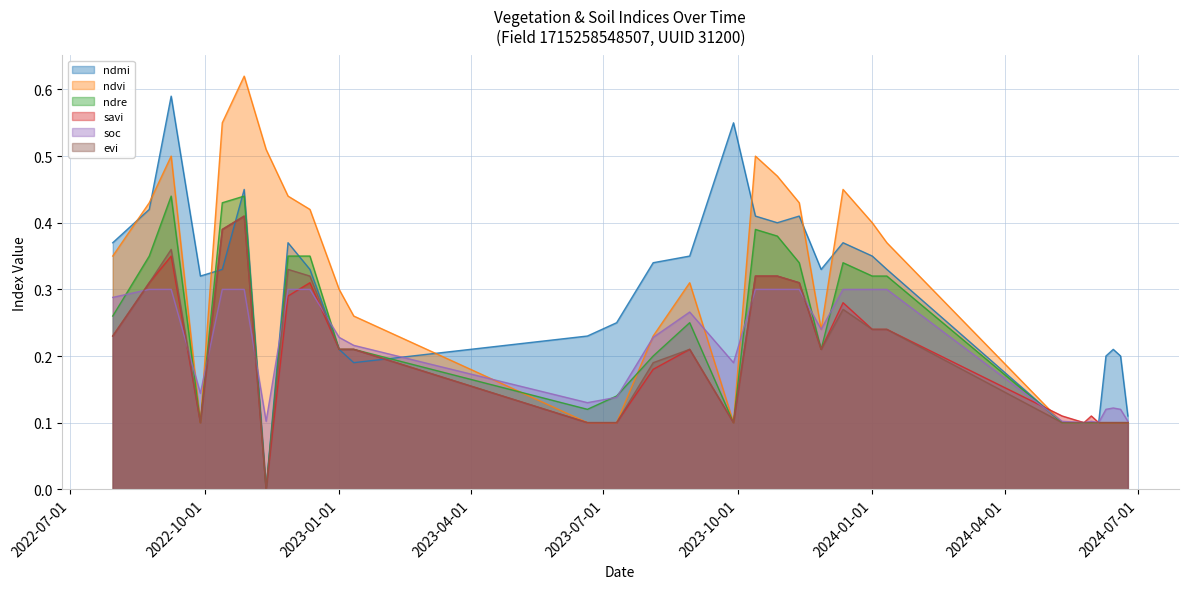

Which series has the widest spread of values?

ndmi